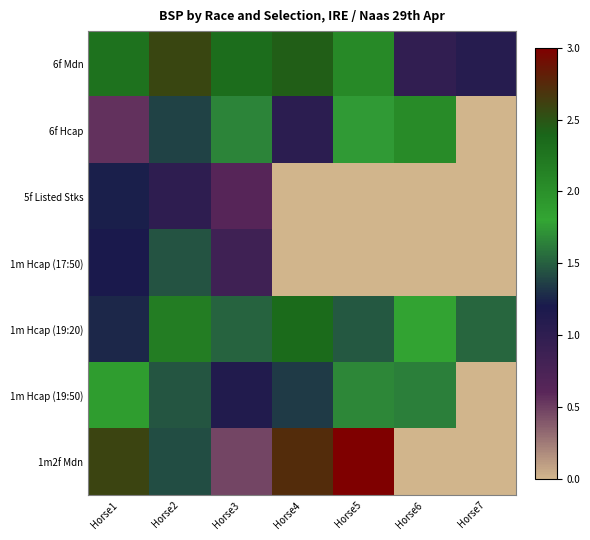

Which has a higher value, Horse6 or Horse1?

Horse1